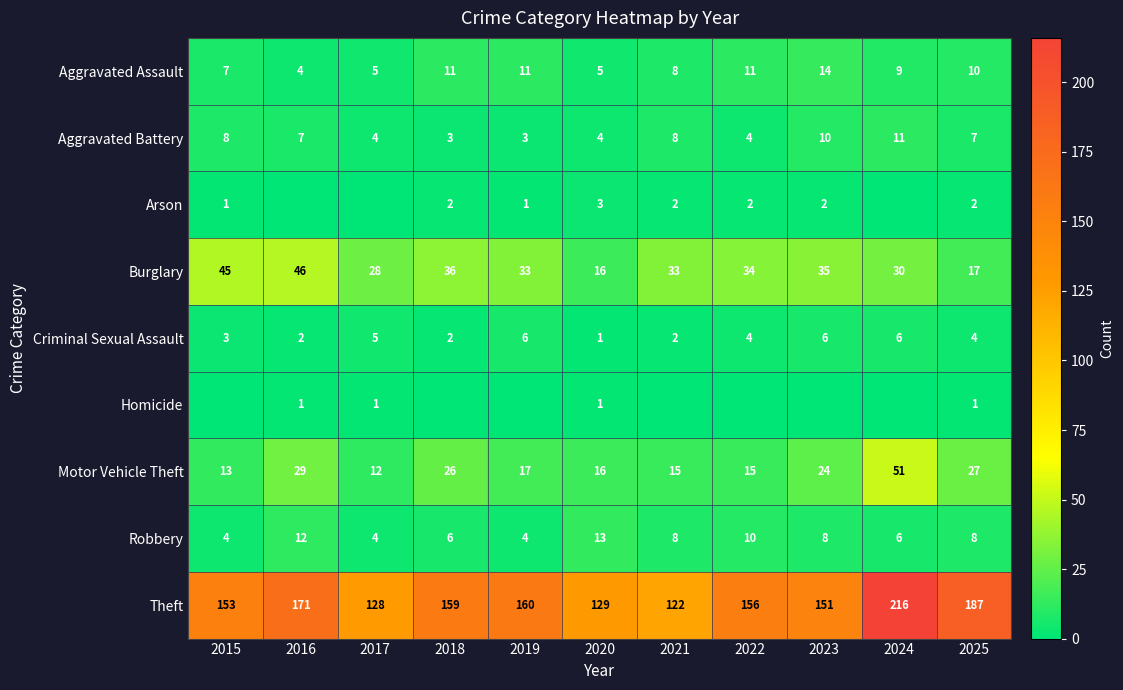

What is the lowest value of the Robbery series?

4